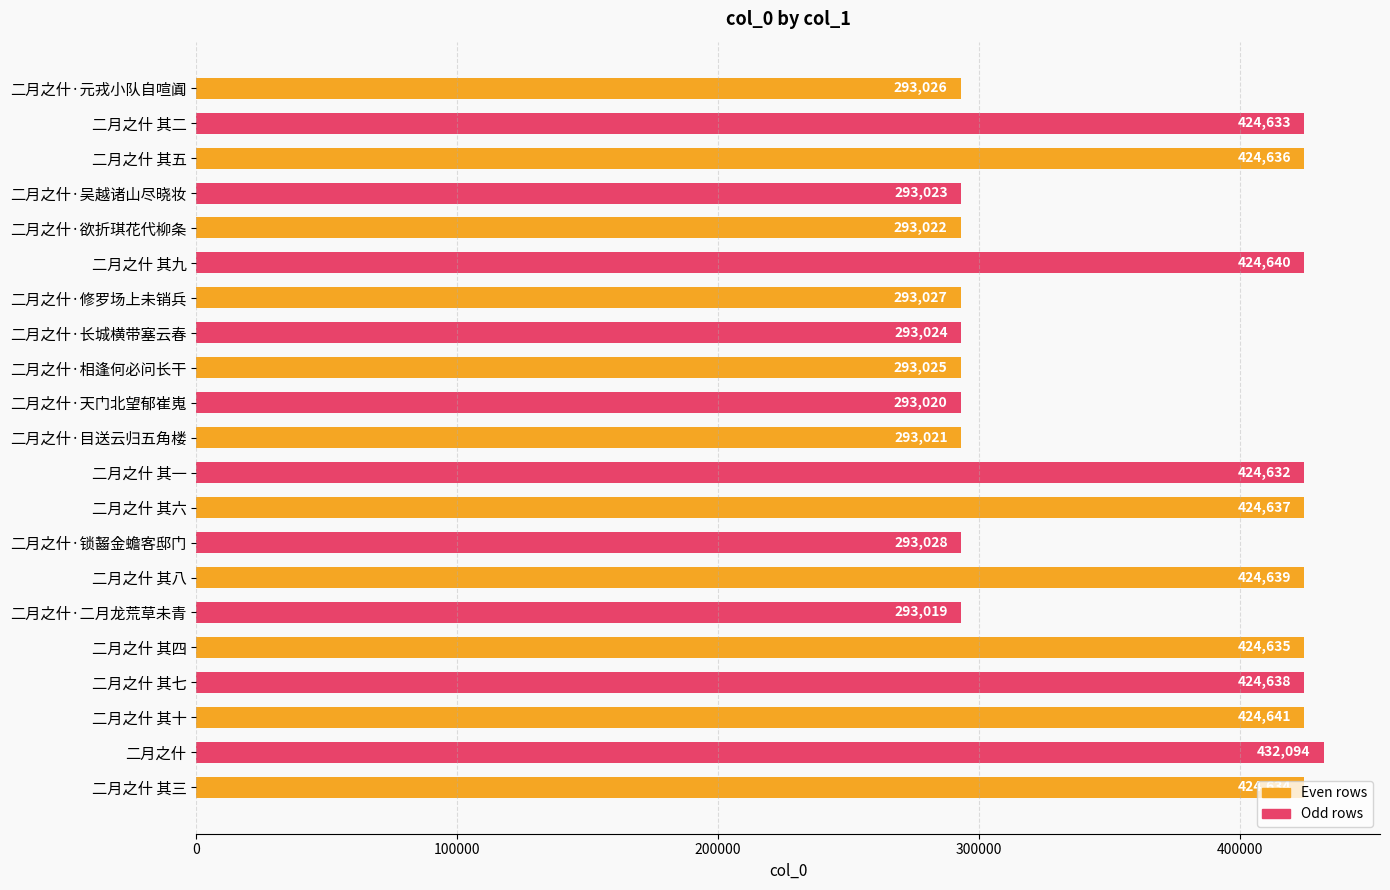

Rank the categories by value from lowest to highest.

二月之什·二月龙荒草未青, 二月之什·天门北望郁崔嵬, 二月之什·目送云归五角楼, 二月之什·欲折琪花代柳条, 二月之什·吴越诸山尽晓妆, 二月之什·长城横带塞云春, 二月之什·相逢何必问长干, 二月之什·元戎小队自喧阗, 二月之什·修罗场上未销兵, 二月之什·锁齧金蟾客邸门, 二月之什 其一, 二月之什 其二, 二月之什 其三, 二月之什 其四, 二月之什 其五, 二月之什 其六, 二月之什 其七, 二月之什 其八, 二月之什 其九, 二月之什 其十, 二月之什